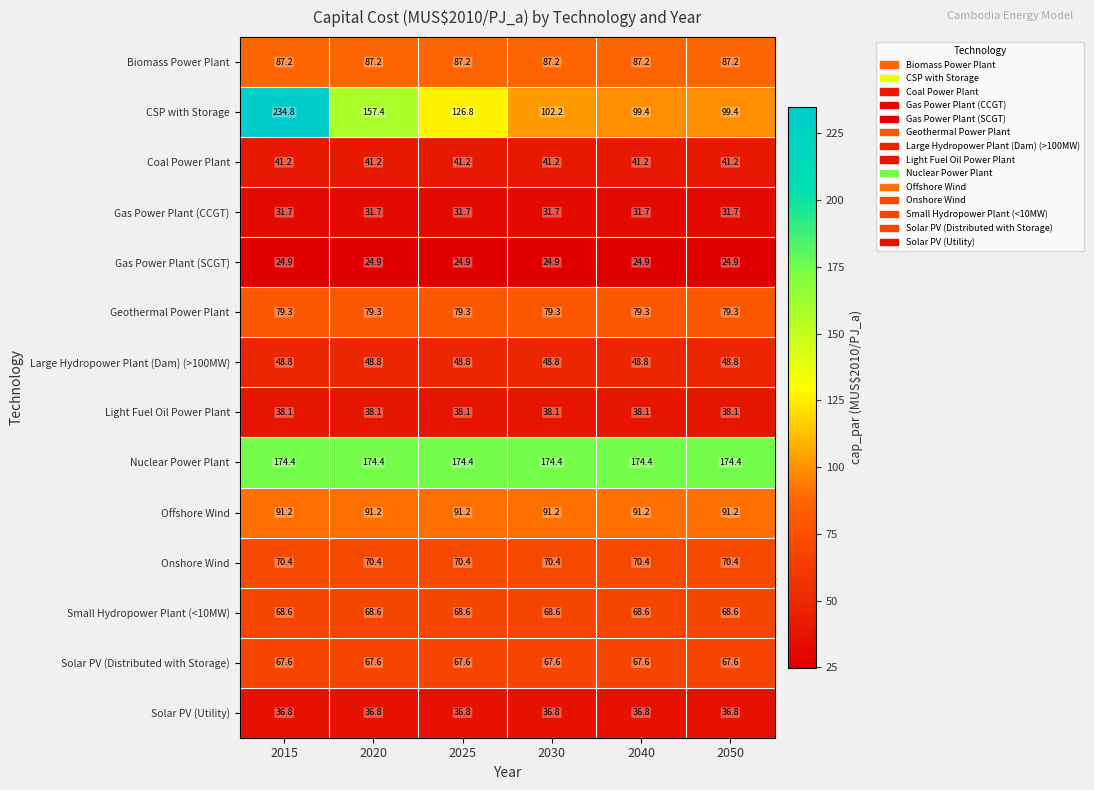

The Offshore Wind series shows 118.9 at 2030. True or false?

False